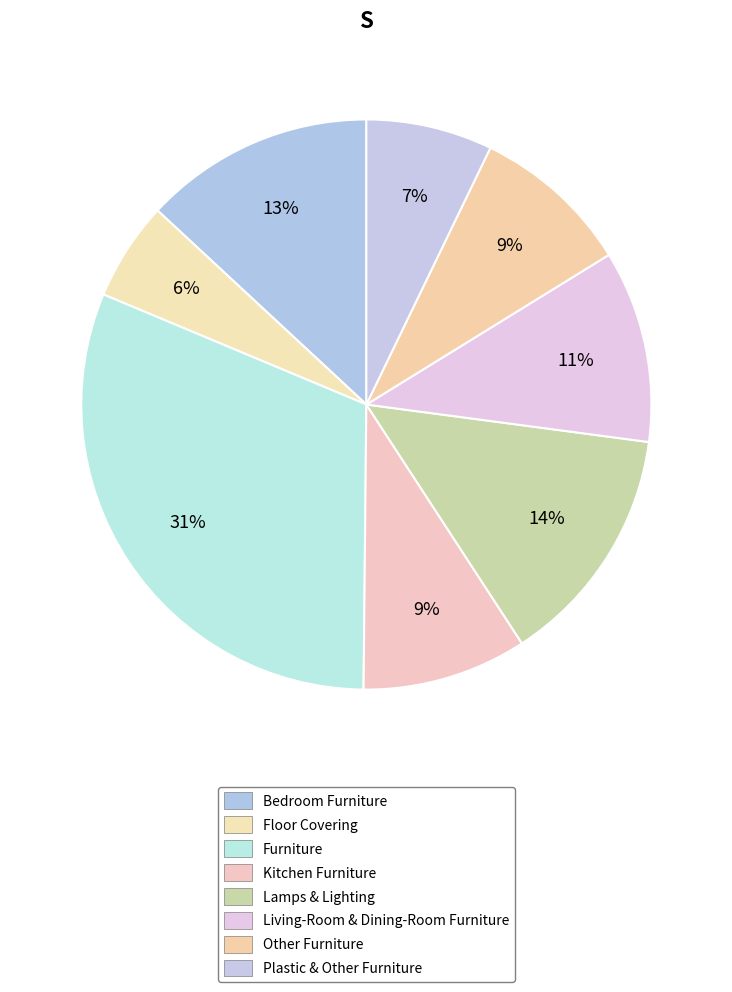

How many segments does this pie chart have?

8